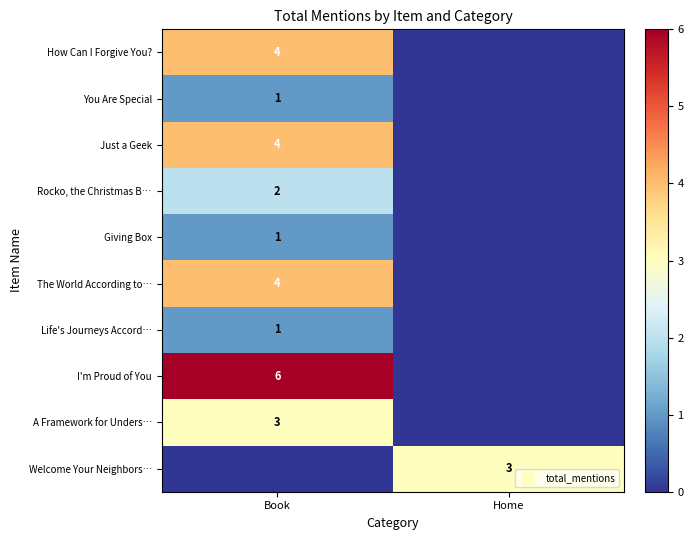

What is the difference between the The World According to… values at Home and Book?

4